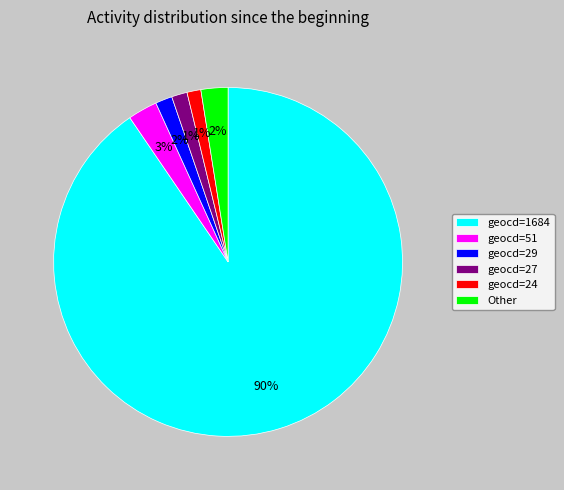

To the nearest percent, what percentage of the pie is geocd=27?

1%